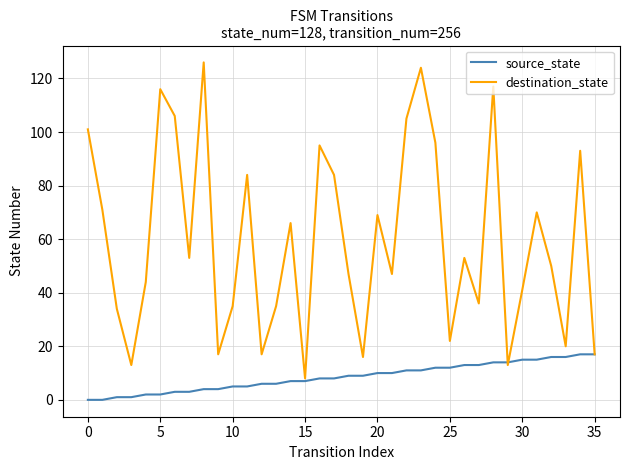

Which series has the largest total across all categories?

destination_state